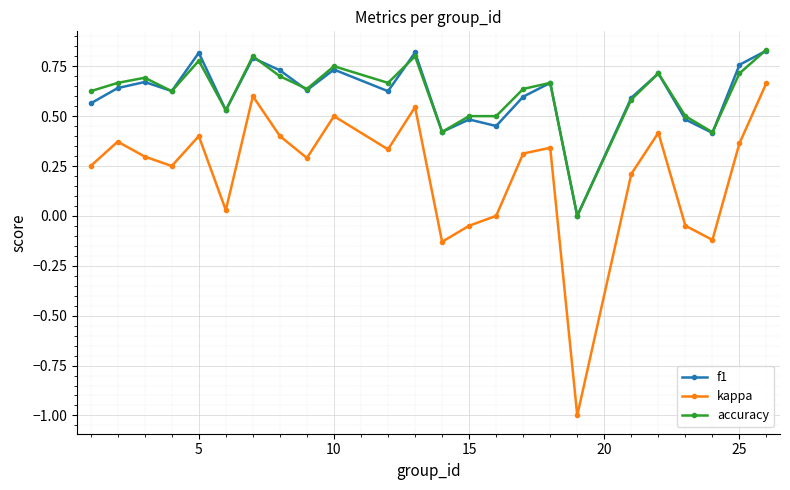

True or false: f1 has more than 0 points higher than both neighbors.

True